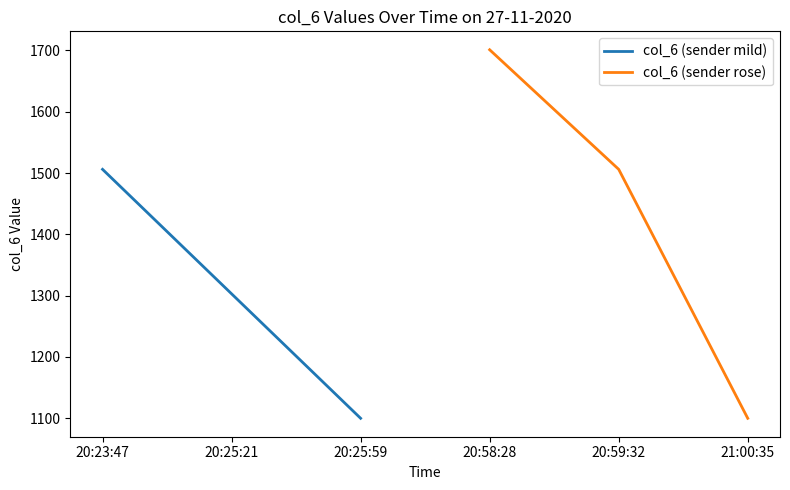

True or false: col_6 (sender mild) has a value of 2013 at 20:23:47.

False